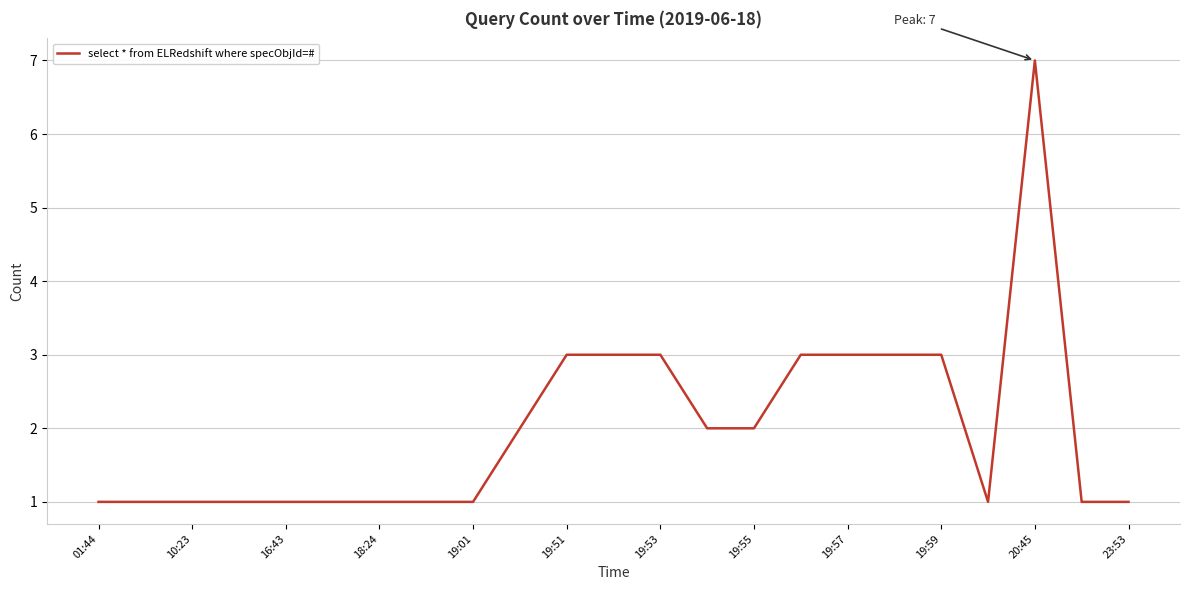

What is the maximum value shown in the chart?

7